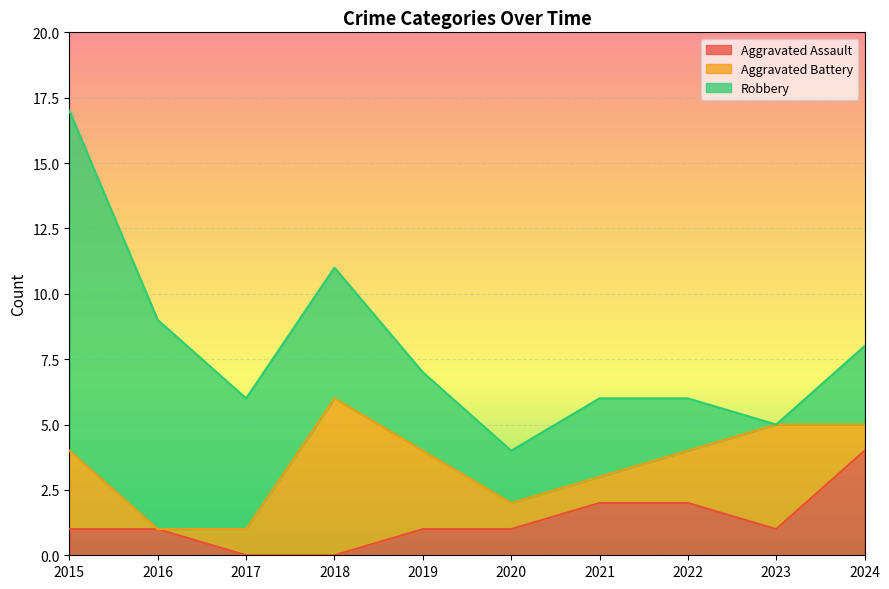

What is the sum of the Aggravated Assault values at 2024 and 2021?

6